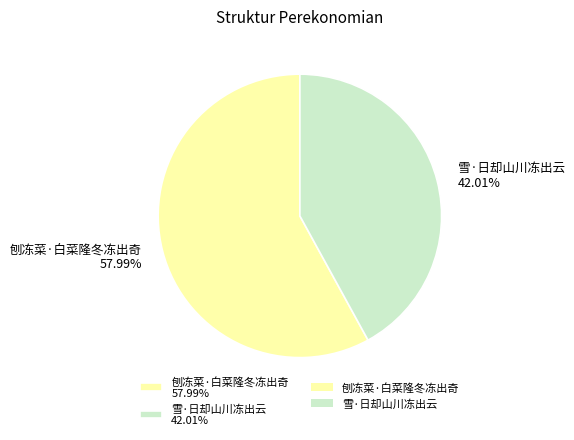

Is it true that 刨冻菜·白菜隆冬冻出奇 is 64% of the pie?

False